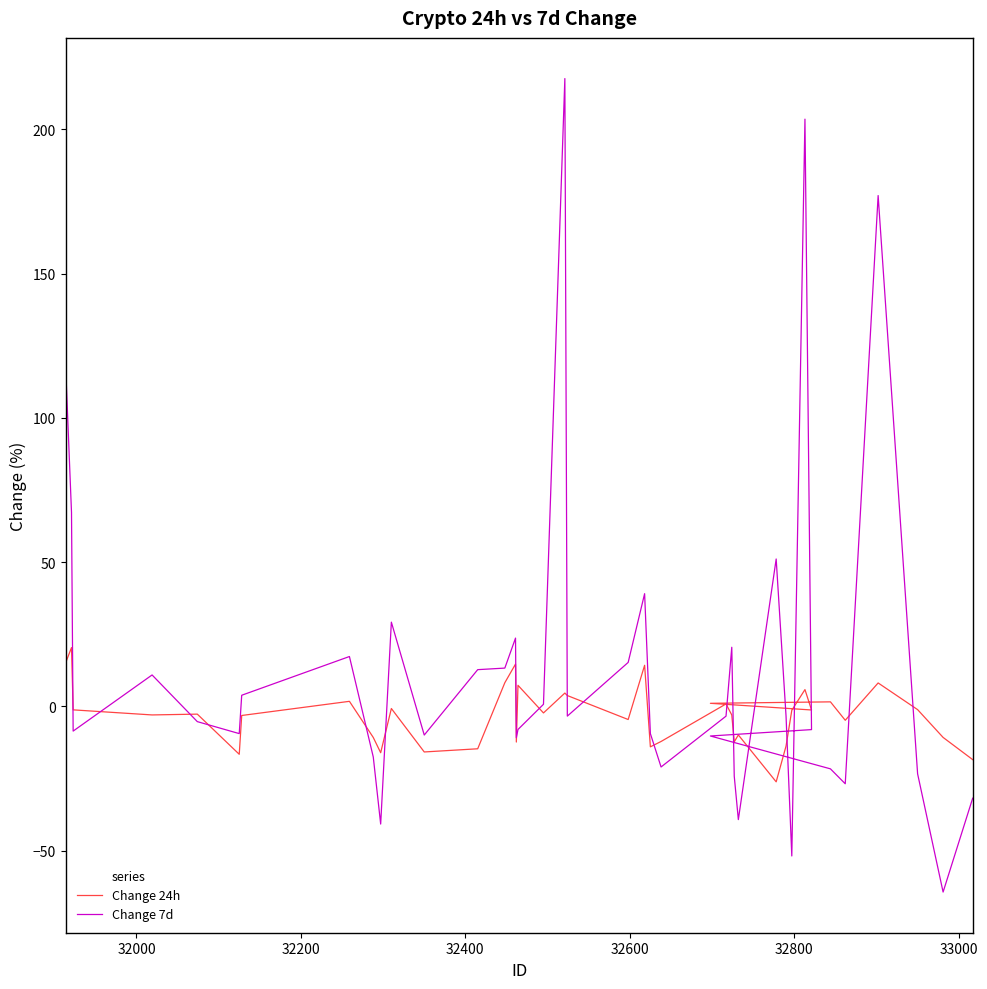

At how many categories does at least one series exceed -36?

40